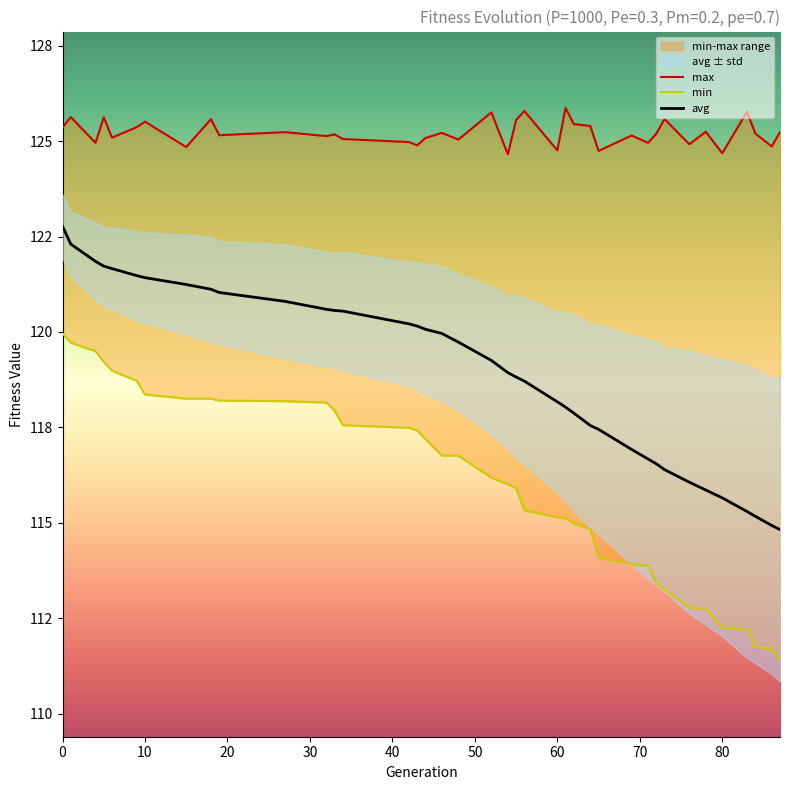

Where is the first local maximum for max?

1